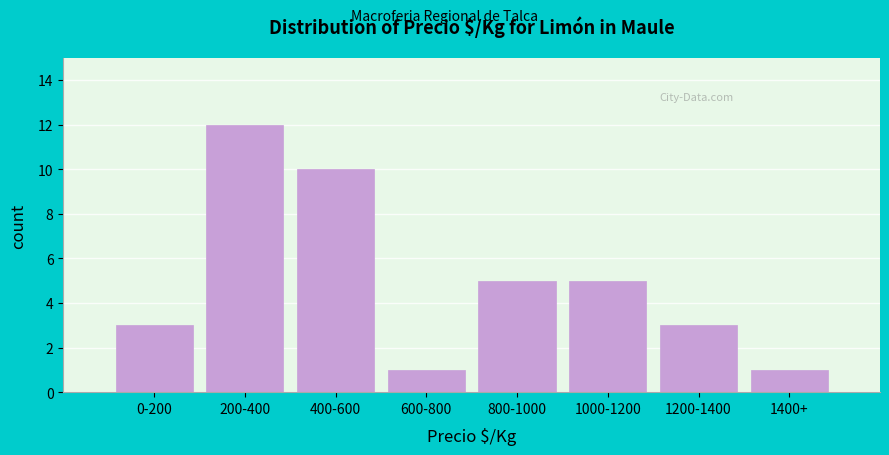

Reading right to left, what are all the values shown in this chart?

1	3	5	5	1	10	12	3